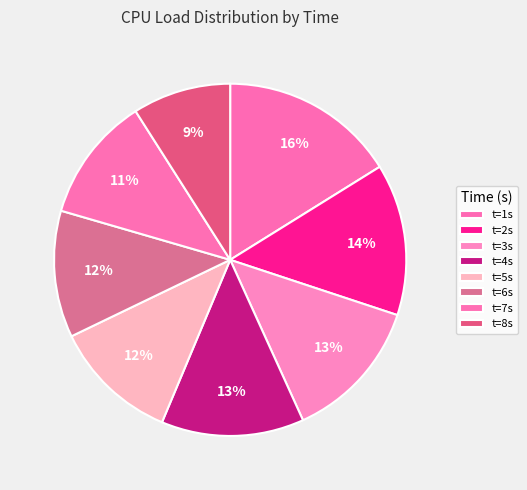

Rank the categories by value from lowest to highest.

8, 7, 5, 6, 4, 3, 2, 1